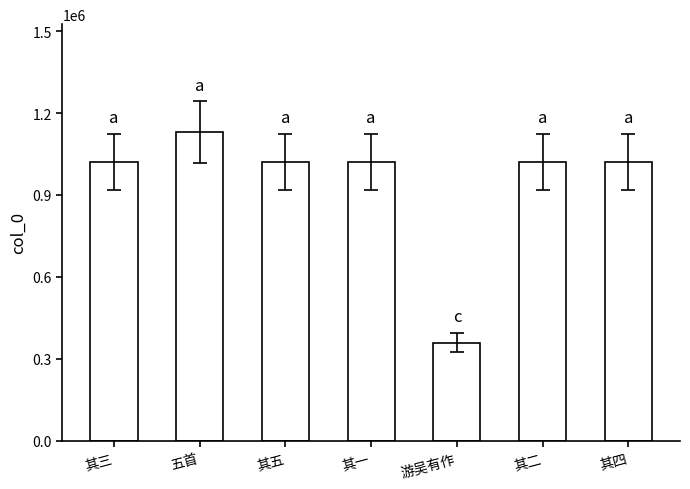

What is the smallest value displayed?

359373